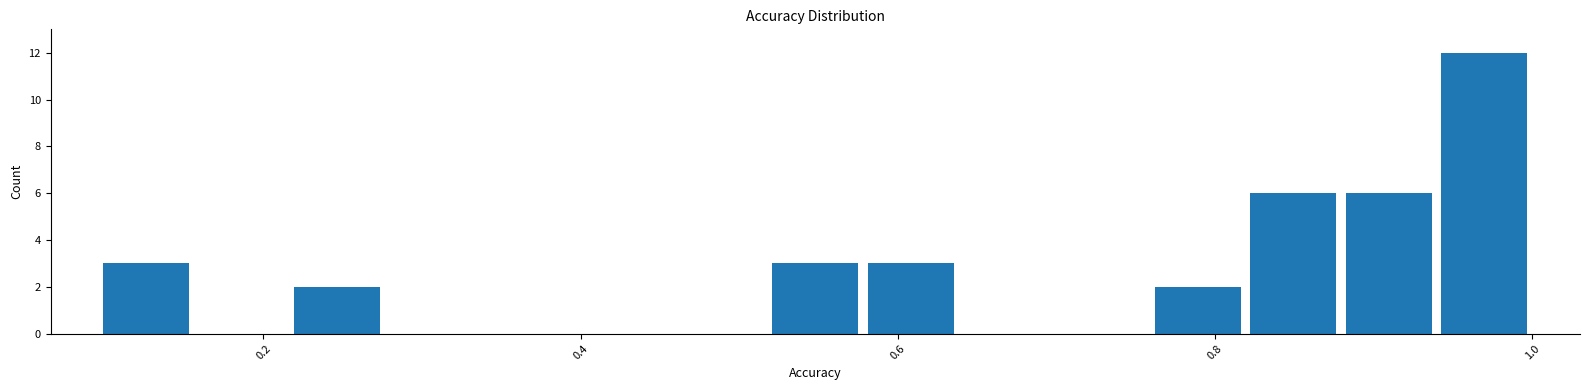

Read against the x-axis, roughly where is the centre of the tallest bar?

0.96